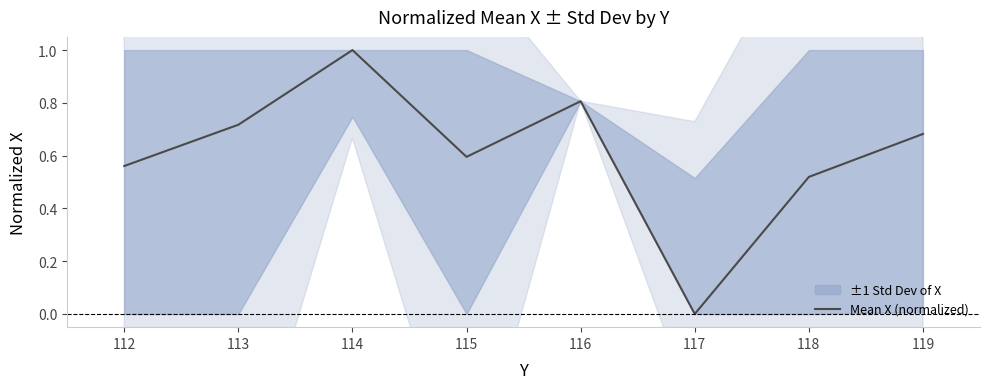

List the labels in order of Mean X (normalized) value, largest first.

114, 116, 113, 119, 115, 112, 118, 117